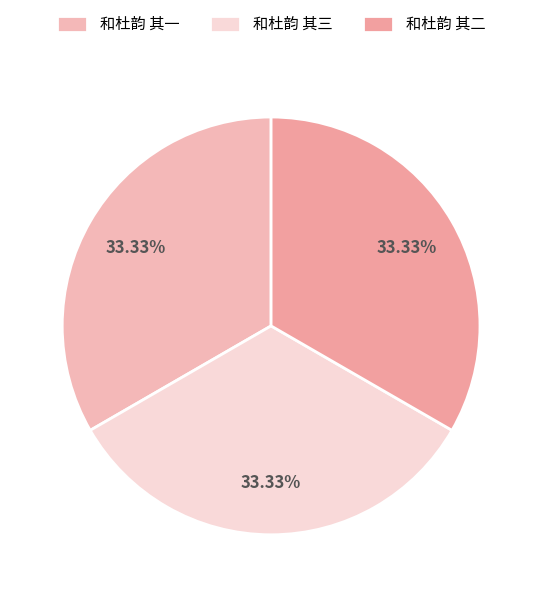

Rank the categories by value from lowest to highest.

和杜韵 其一, 和杜韵 其二, 和杜韵 其三